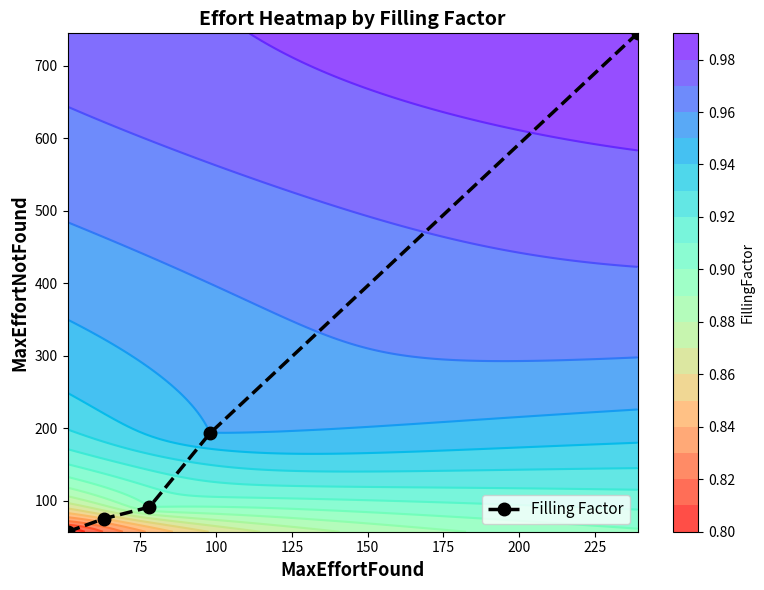

What is the value of the Filling Factor point at the 4th from the left?

193